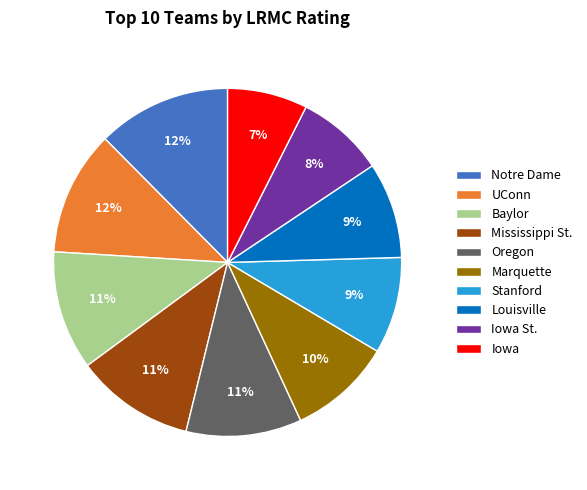

How many slices are in this pie chart?

10